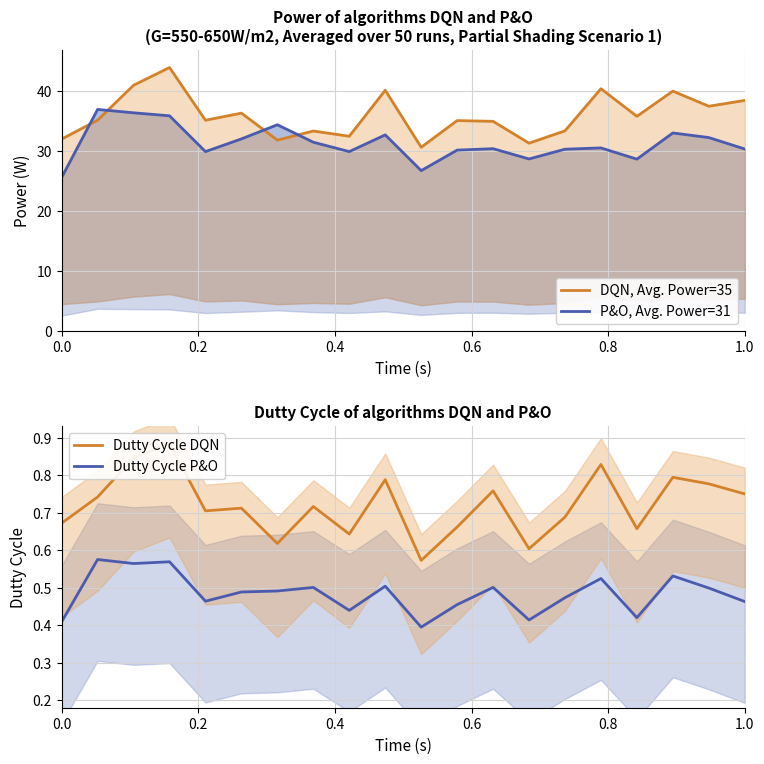

True or false: Dutty Cycle P&O has a value of 0.7 at 1.0.

False